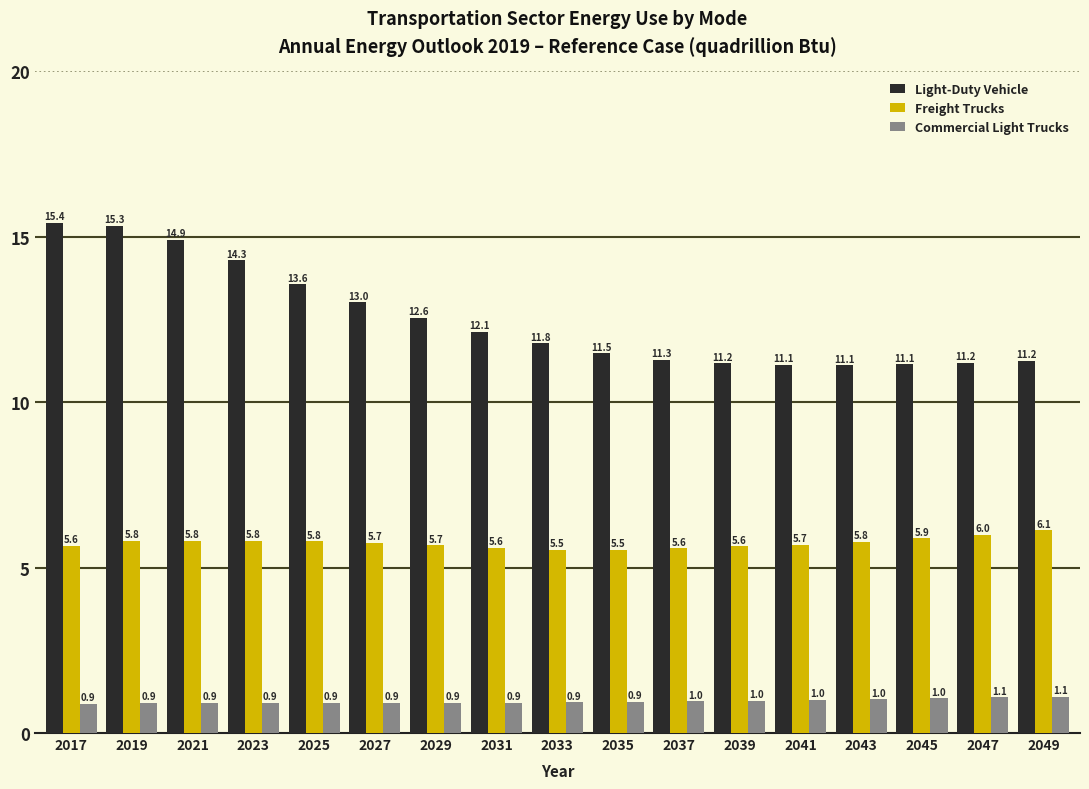

Reading right to left, what are all the values shown in this chart?

Light-Duty Vehicle: 2049=11.2	2047=11.2	2045=11.1	2043=11.1	2041=11.1	2039=11.2	2037=11.3	2035=11.5	2033=11.8	2031=12.1	2029=12.6	2027=13.0	2025=13.6	2023=14.3	2021=14.9	2019=15.3	2017=15.4
Freight Trucks: 2049=6.1	2047=6.0	2045=5.9	2043=5.8	2041=5.7	2039=5.6	2037=5.6	2035=5.5	2033=5.5	2031=5.6	2029=5.7	2027=5.7	2025=5.8	2023=5.8	2021=5.8	2019=5.8	2017=5.6
Commercial Light Trucks: 2049=1.1	2047=1.1	2045=1.0	2043=1.0	2041=1.0	2039=1.0	2037=1.0	2035=0.9	2033=0.9	2031=0.9	2029=0.9	2027=0.9	2025=0.9	2023=0.9	2021=0.9	2019=0.9	2017=0.9